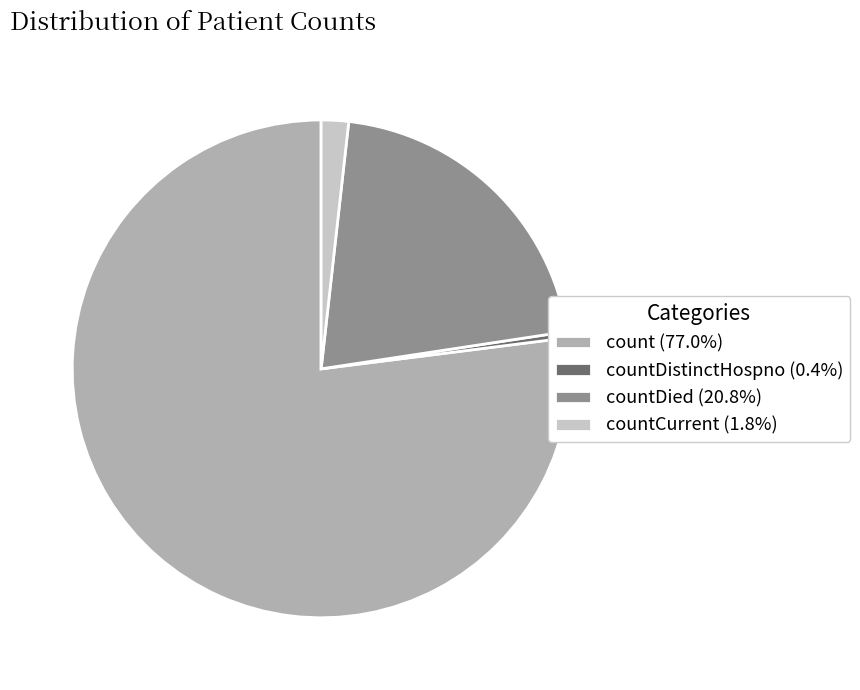

Does countDied (20.8%) represent more than half of the total?

No